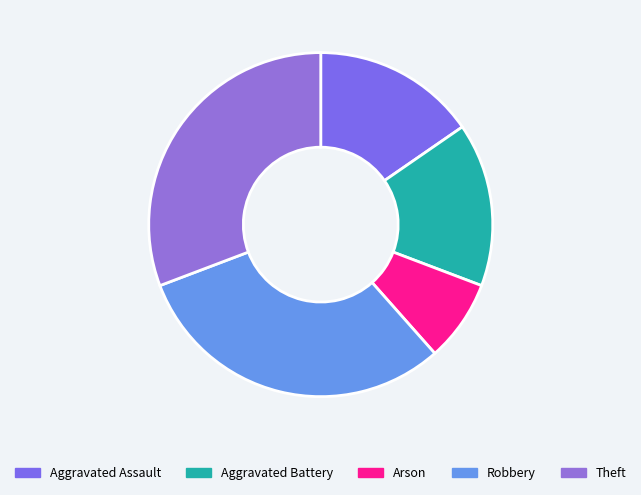

Count the number of slices in the pie.

5